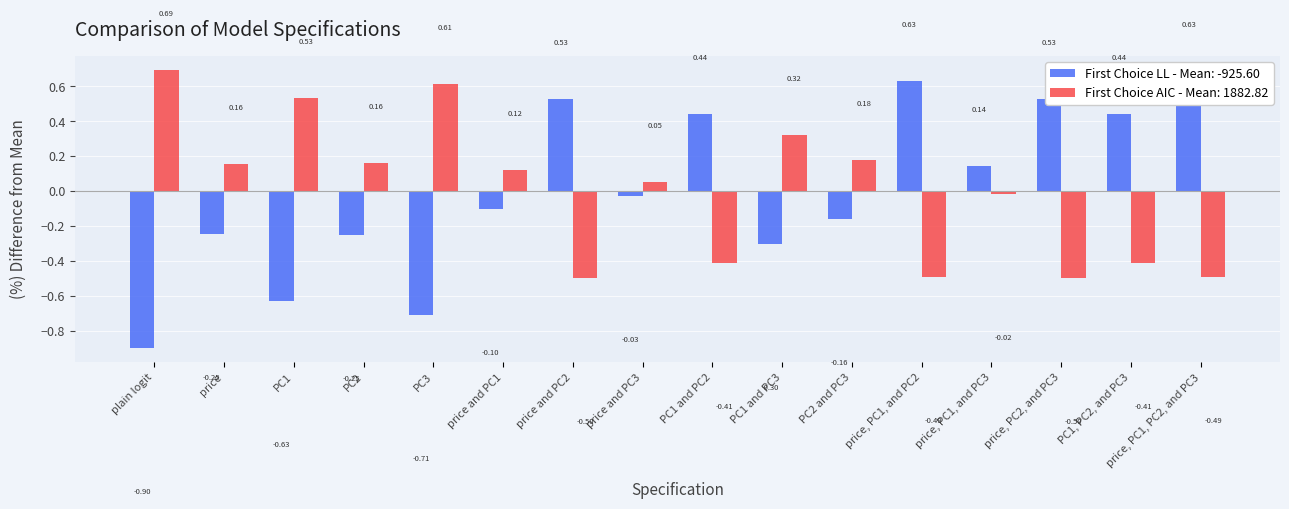

How many data points in First Choice AIC are less than 0?

7